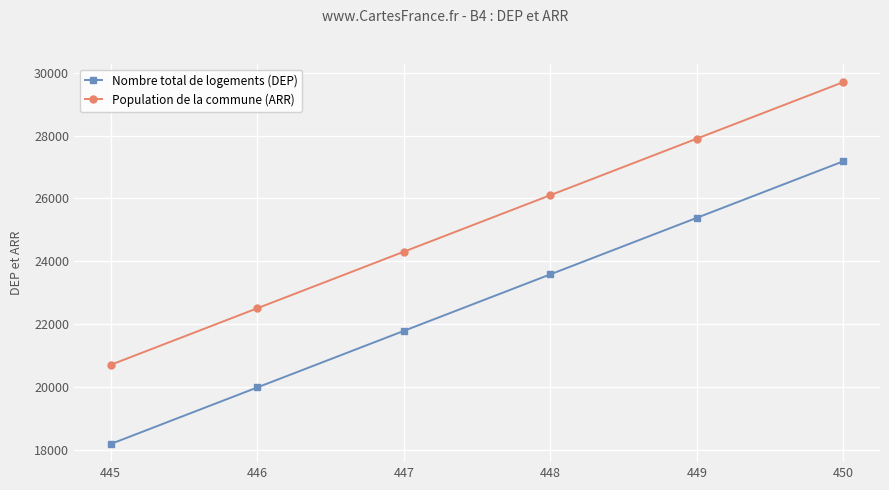

Does the chart display data point markers on the line(s)?

Yes